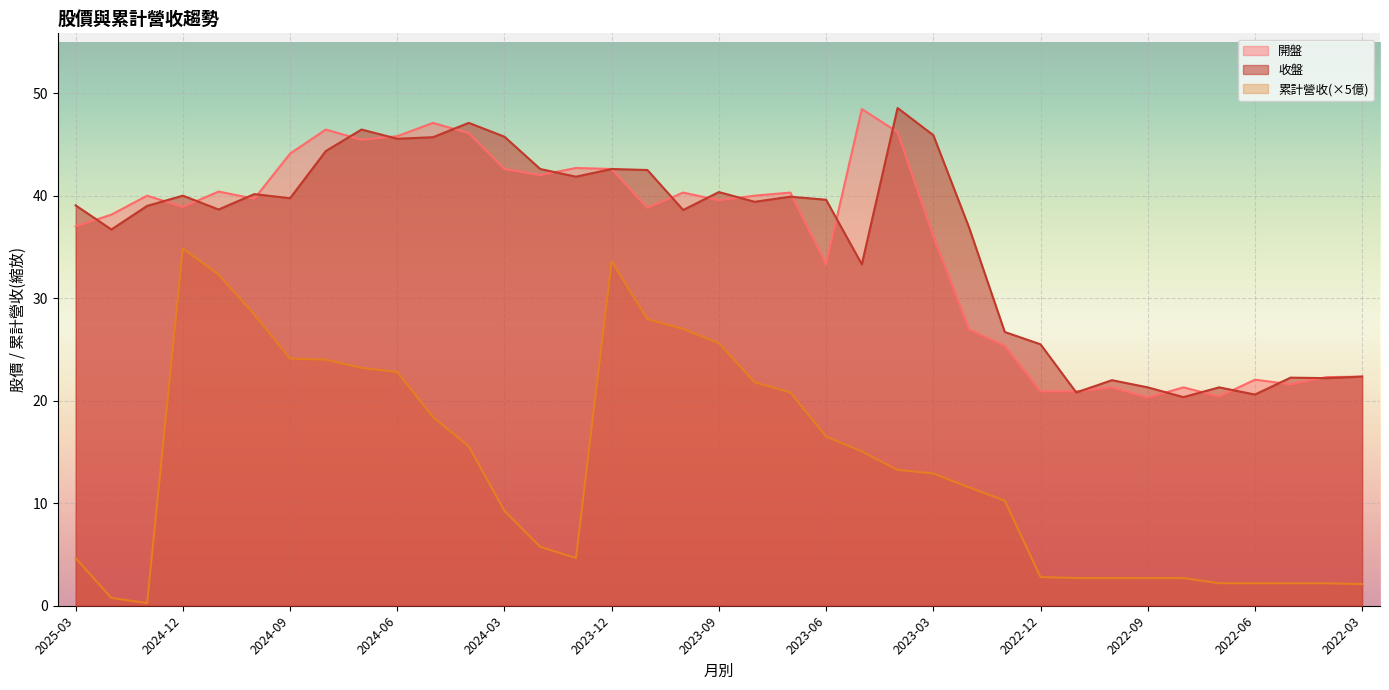

What is the minimum value shown in the chart?

0.3